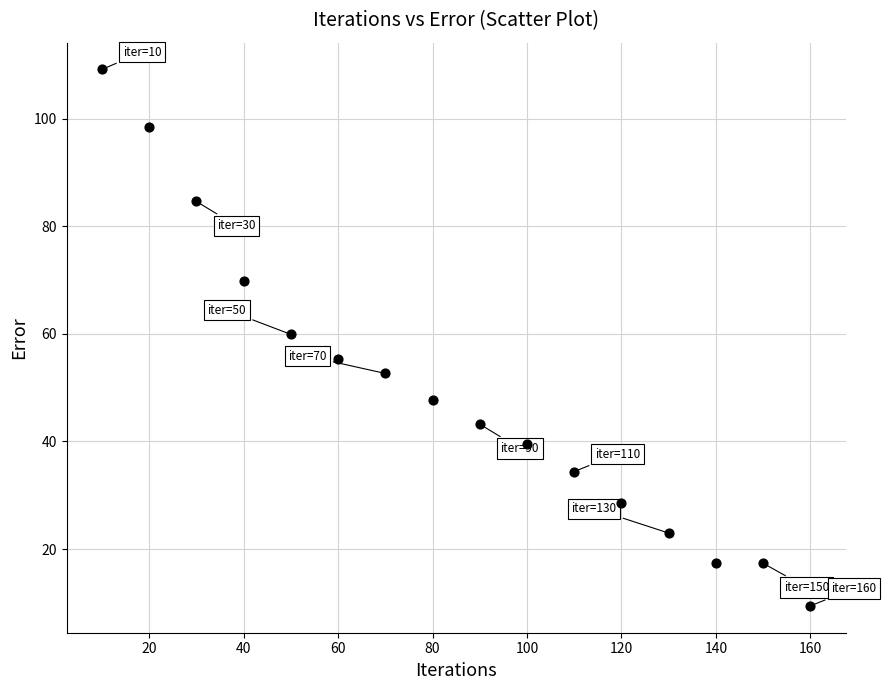

What is the range of Y values (max minus min)?

99.7